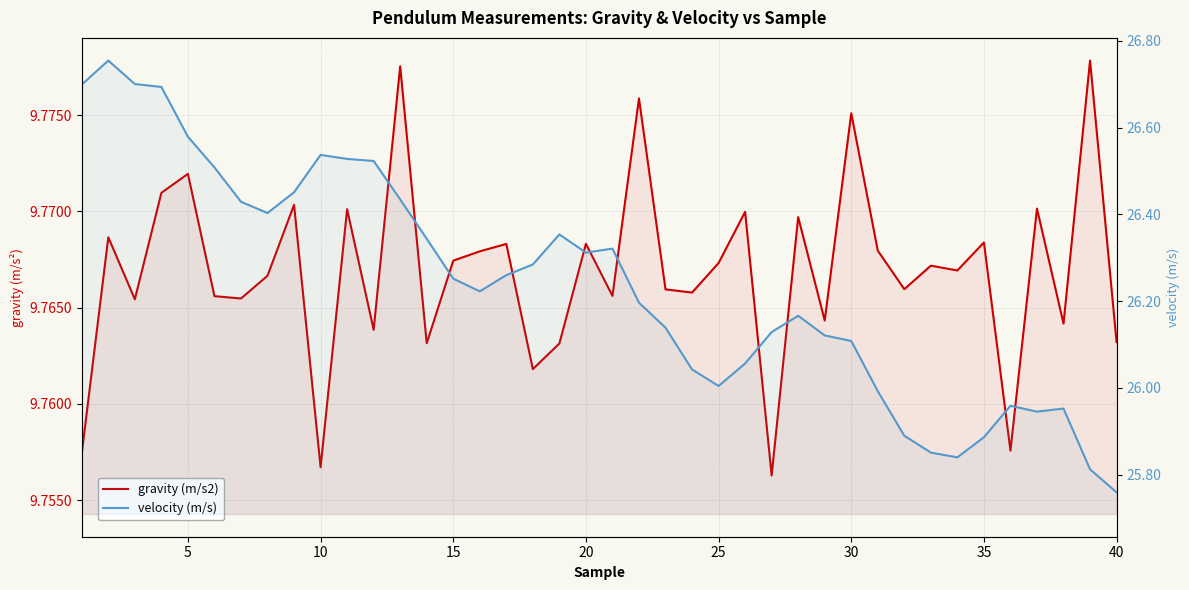

What is the sum of all gravity (m/s2) values?

390.7